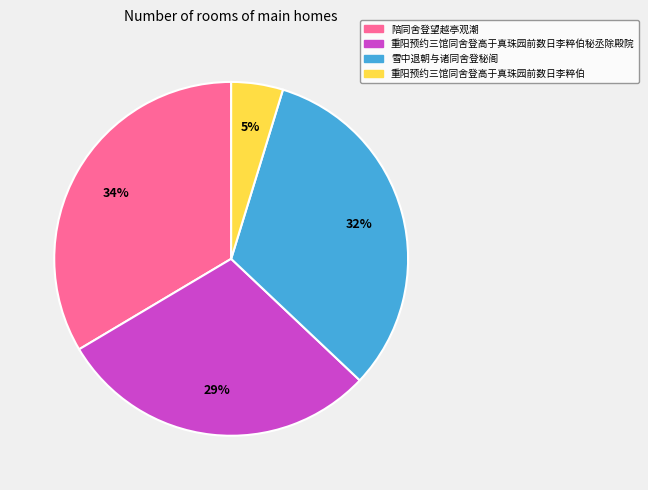

How many segments does this pie chart have?

4